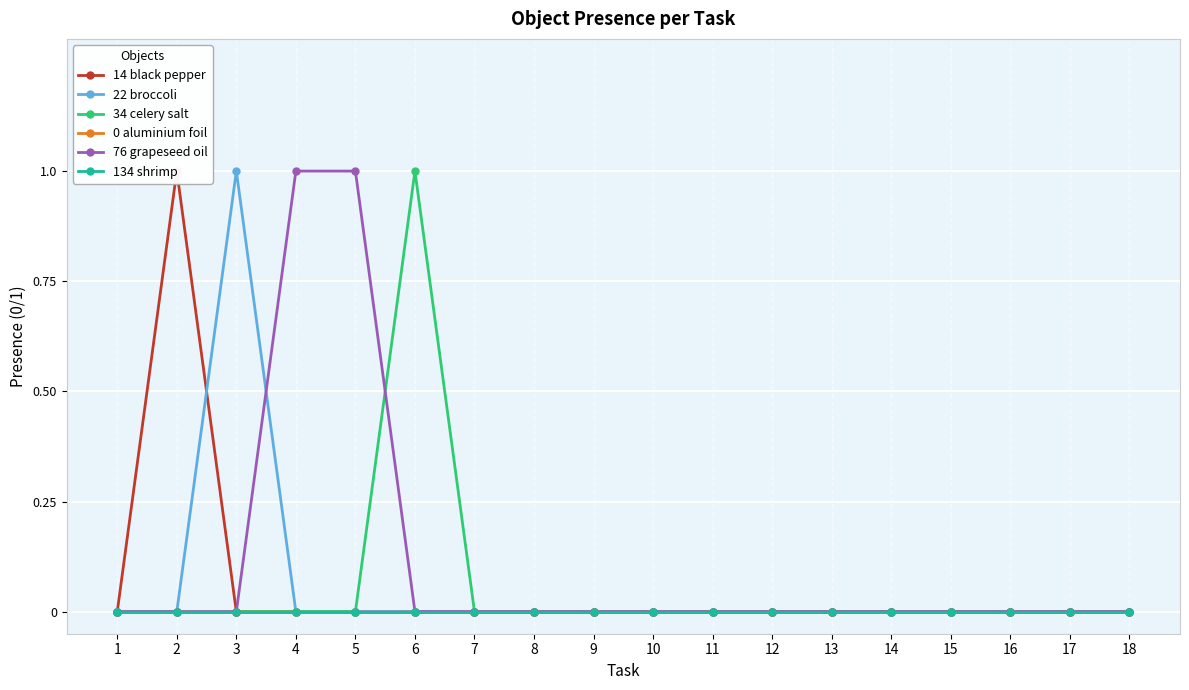

Which series has the largest total across all categories?

76 grapeseed oil